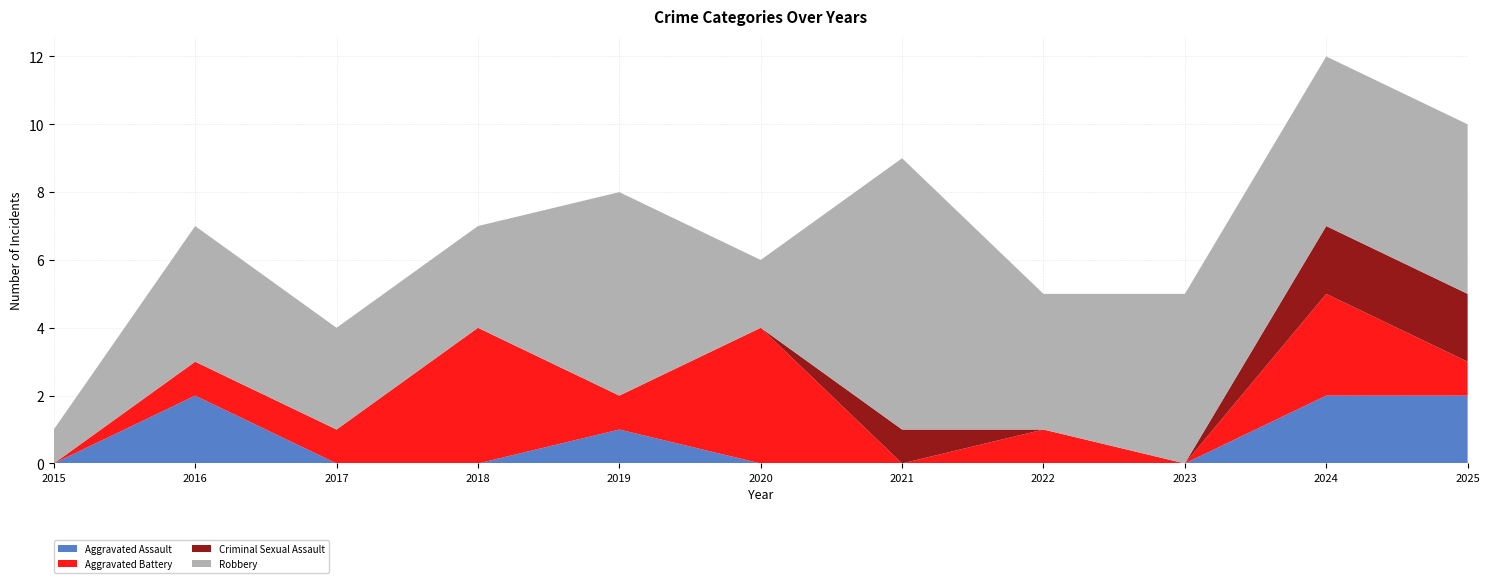

Reading right to left, extract all data points from this chart.

Aggravated Assault: 2	2	0	0	0	0	1	0	0	2	0
Aggravated Battery: 1	3	0	1	0	4	1	4	1	1	0
Criminal Sexual Assault: 2	2	0	0	1	0	0	0	0	0	0
Robbery: 5	5	5	4	8	2	6	3	3	4	1